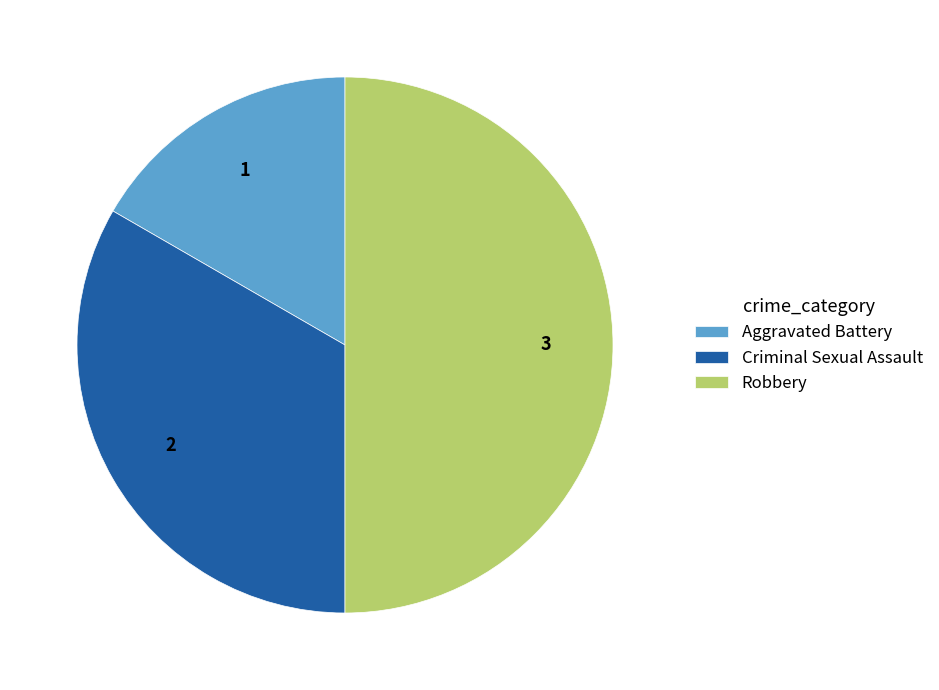

Which category has the biggest portion of the pie?

Robbery